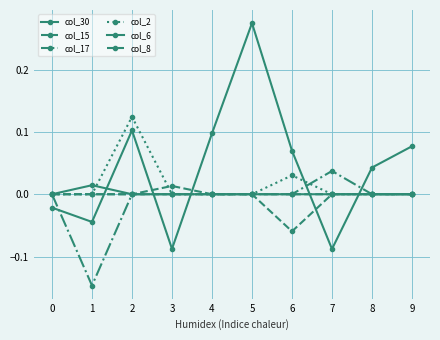

True or false: col_15 has more than 2 interior local peaks.

False